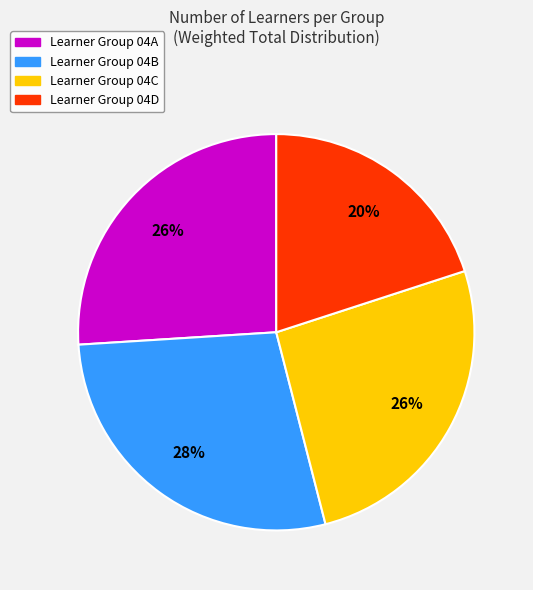

Is there a majority slice in this chart?

No